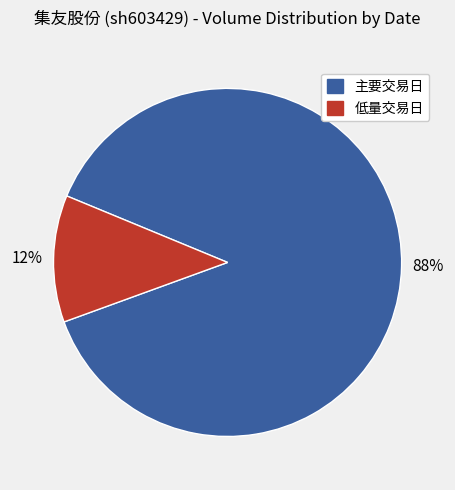

How many slices are in this pie chart?

2